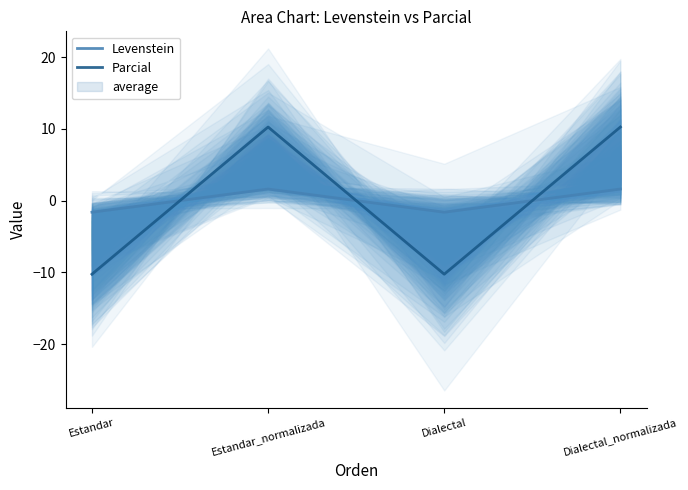

What is the minimum value for Levenstein?

-1.6